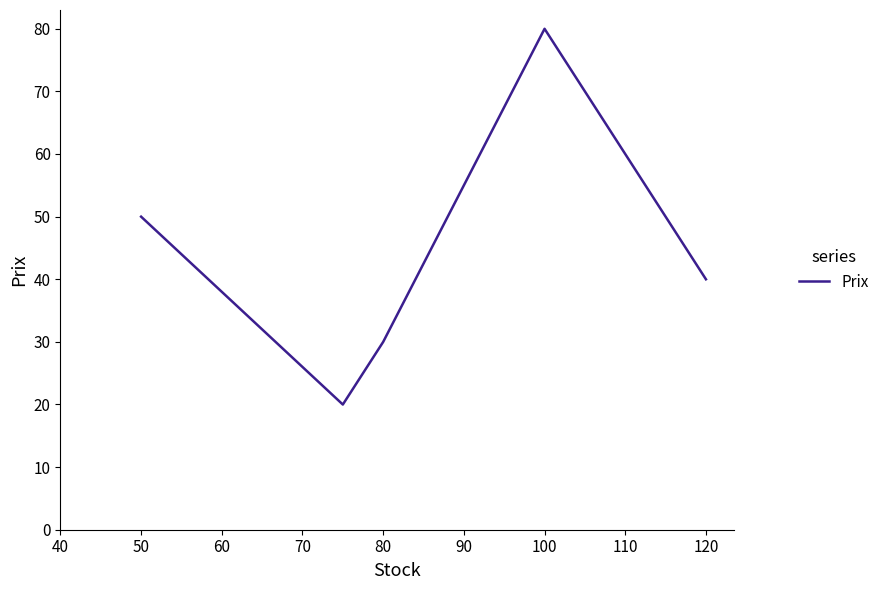

What is the smallest value displayed?

20.0